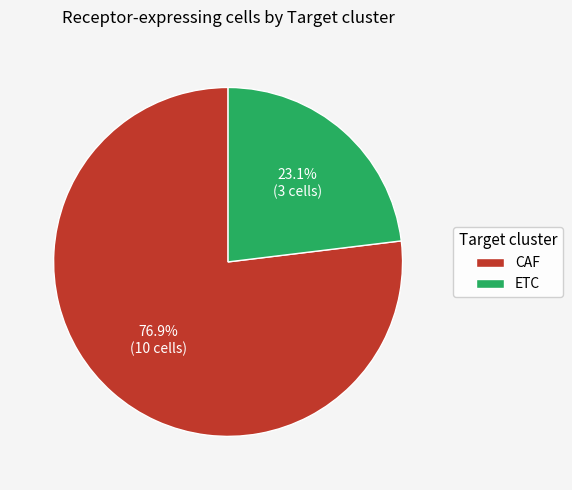

Rank the categories by value from lowest to highest.

ETC, CAF